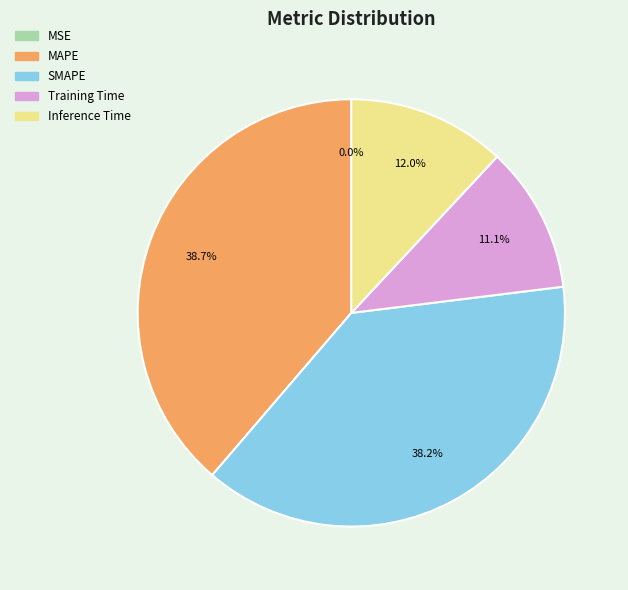

Is it true that MAPE is 39% of the pie?

True